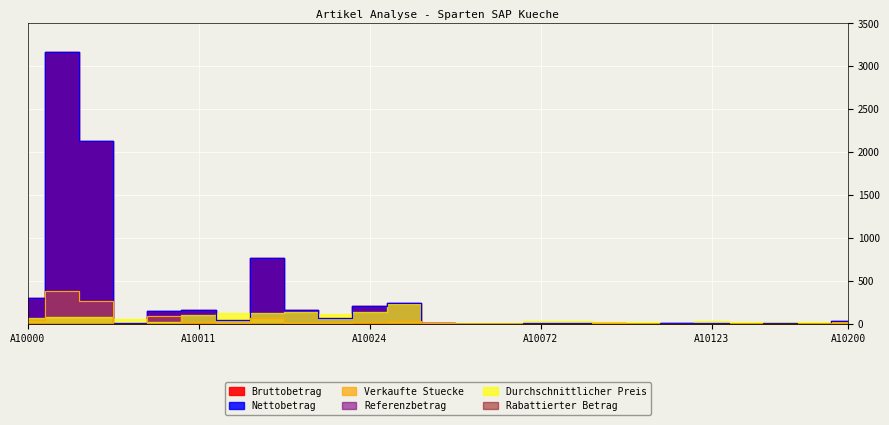

What is the sum of the Verkaufte Stuecke values at A10123 and A10065?

2.0